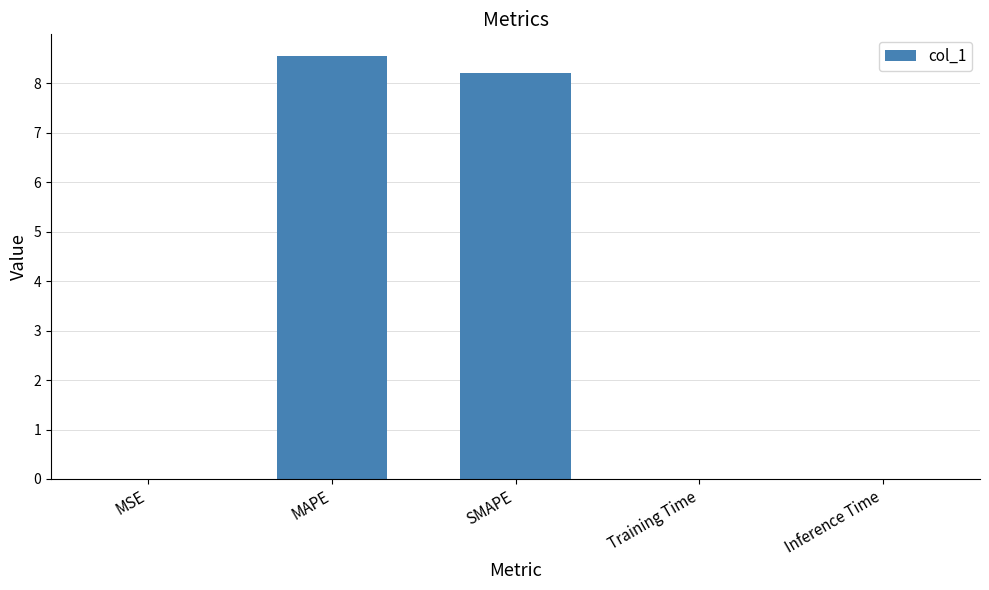

Which has a higher value, MSE or SMAPE?

SMAPE